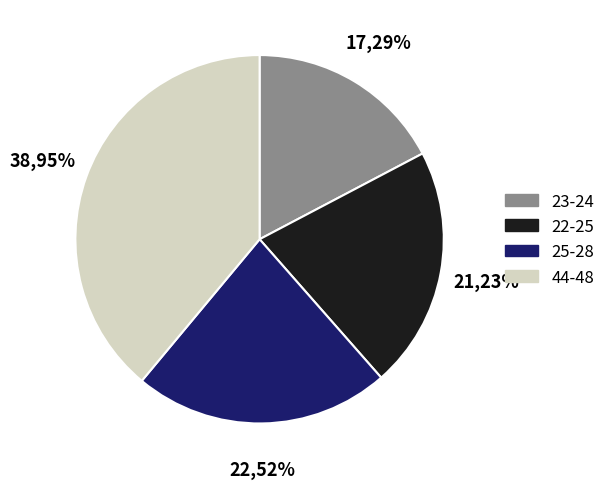

True or false: 48 accounts for 2% of the total.

False